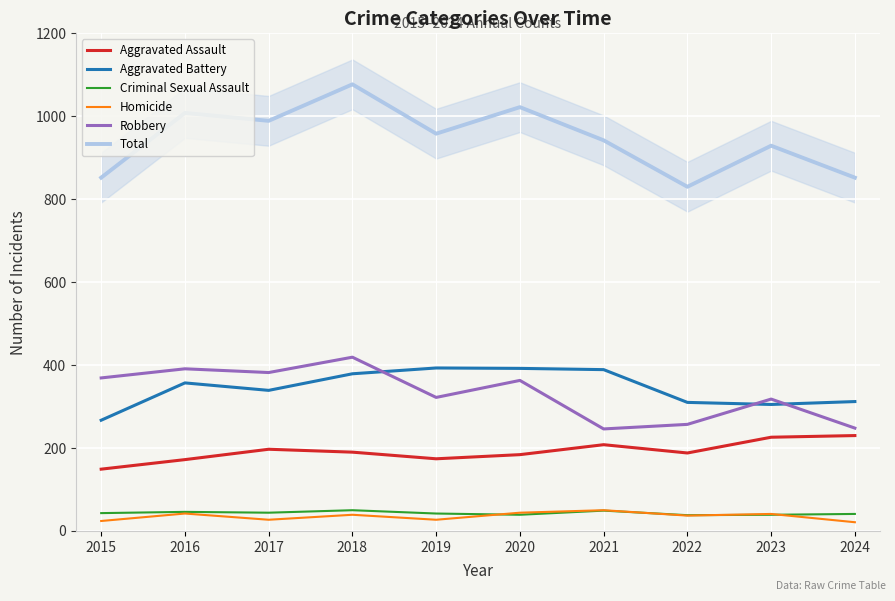

Reading left to right, list all the values displayed in this chart.

Aggravated Assault: 2015=149	2016=172	2017=197	2018=190	2019=174	2020=184	2021=208	2022=188	2023=226	2024=230
Aggravated Battery: 2015=267	2016=357	2017=339	2018=379	2019=393	2020=392	2021=389	2022=310	2023=305	2024=312
Criminal Sexual Assault: 2015=43	2016=46	2017=44	2018=50	2019=42	2020=39	2021=49	2022=38	2023=39	2024=41
Homicide: 2015=24	2016=42	2017=27	2018=39	2019=27	2020=44	2021=50	2022=37	2023=41	2024=21
Robbery: 2015=369	2016=391	2017=382	2018=419	2019=322	2020=363	2021=246	2022=257	2023=318	2024=248
Total: 2015=852	2016=1008	2017=989	2018=1077	2019=958	2020=1022	2021=942	2022=830	2023=929	2024=852